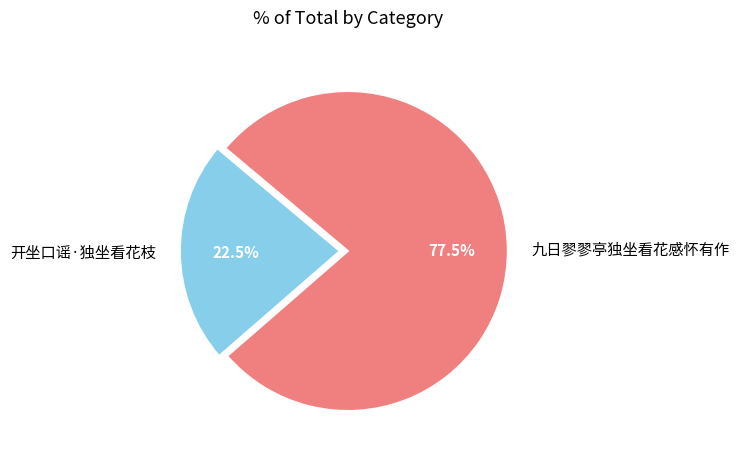

Which slice is the largest?

九日翏翏亭独坐看花感怀有作